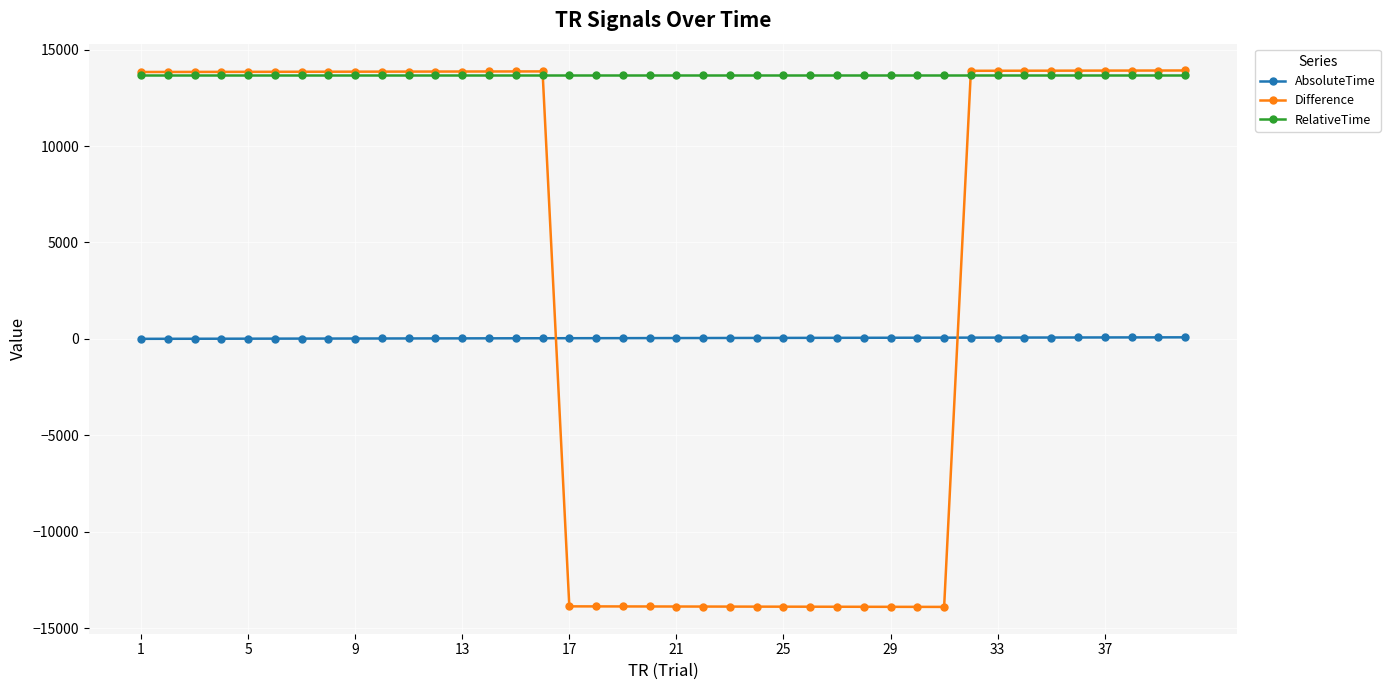

What is the minimum value for Difference?

-13905.4